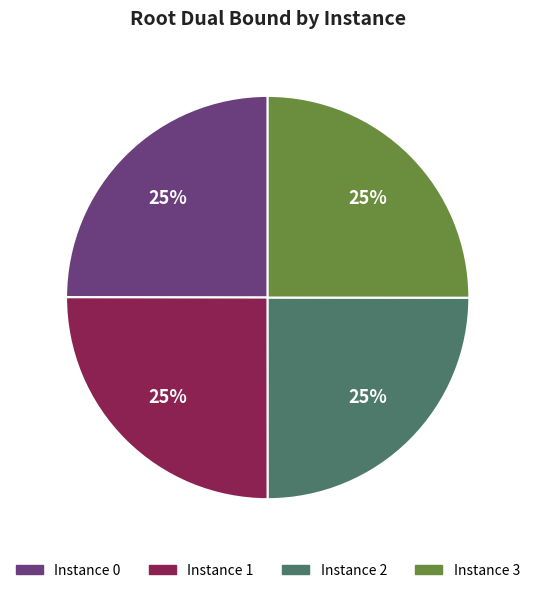

Does any single category account for the majority?

No